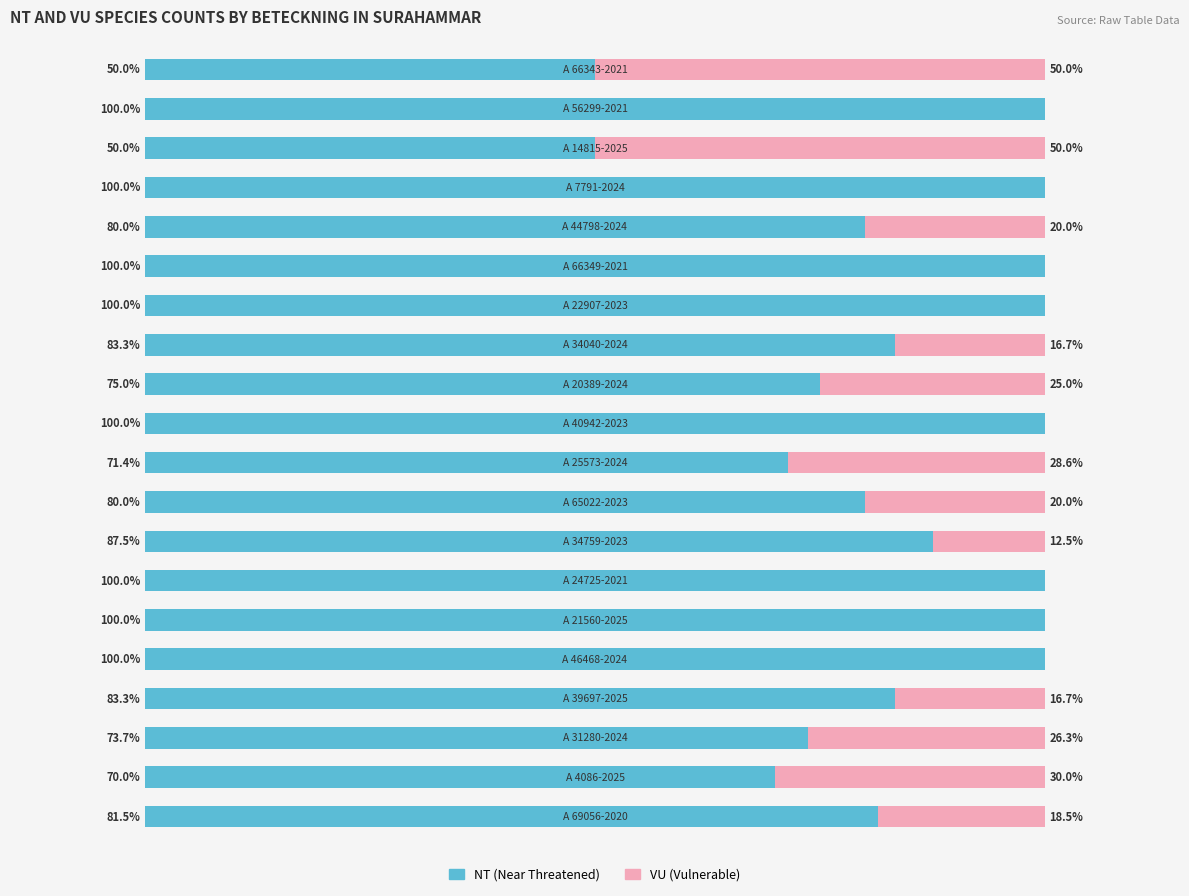

Reading right to left, extract all data points from this chart.

NT (Near Threatened): 50.0	100.0	50.0	100.0	80.0	100.0	100.0	83.3	75.0	100.0	71.4	80.0	87.5	100.0	100.0	100.0	83.3	73.7	70.0	81.5
VU (Vulnerable): 50.0	0.0	50.0	0.0	20.0	0.0	0.0	16.7	25.0	0.0	28.6	20.0	12.5	0.0	0.0	0.0	16.7	26.3	30.0	18.5